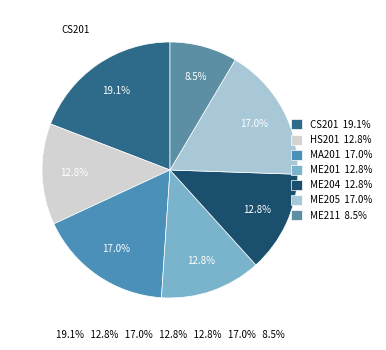

What percentage do MA201 and HS201 together represent?

29.8%